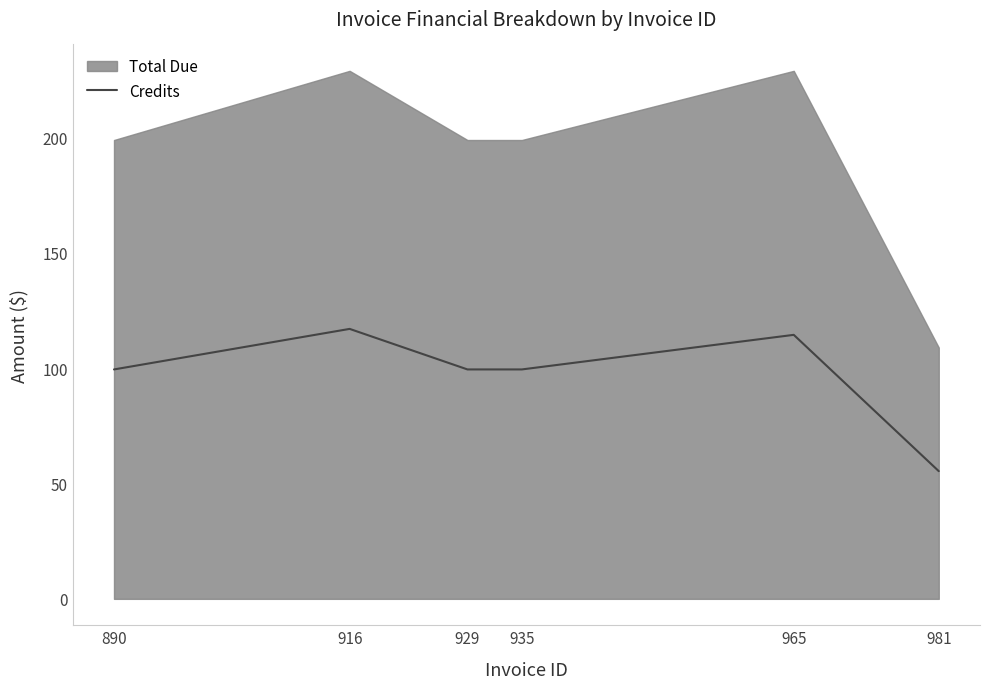

The chart shows a value of 158.7 at 929. True or false?

False